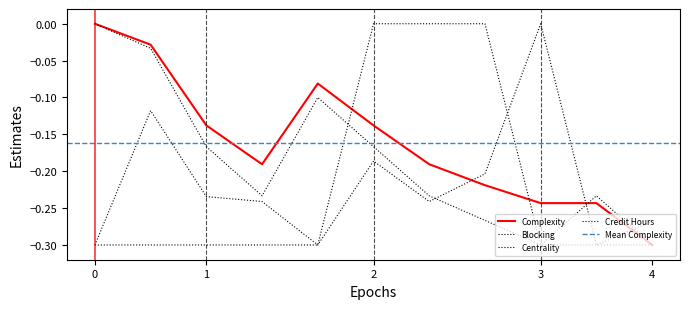

What is the sum of all Centrality values?

-2.4